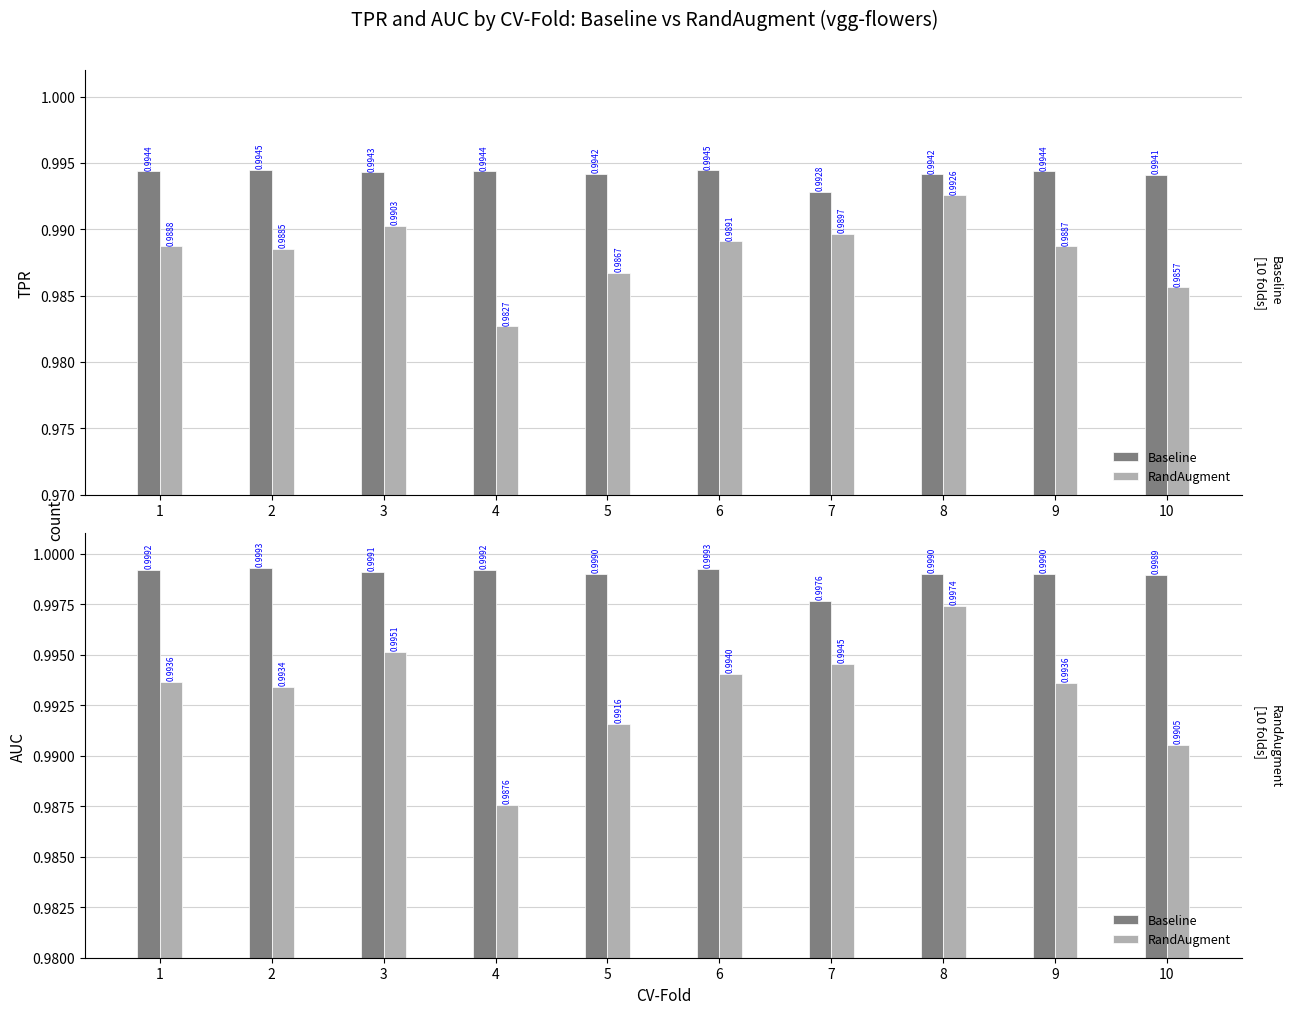

Between 5 and 7, which series saw the biggest shift?

RandAugment